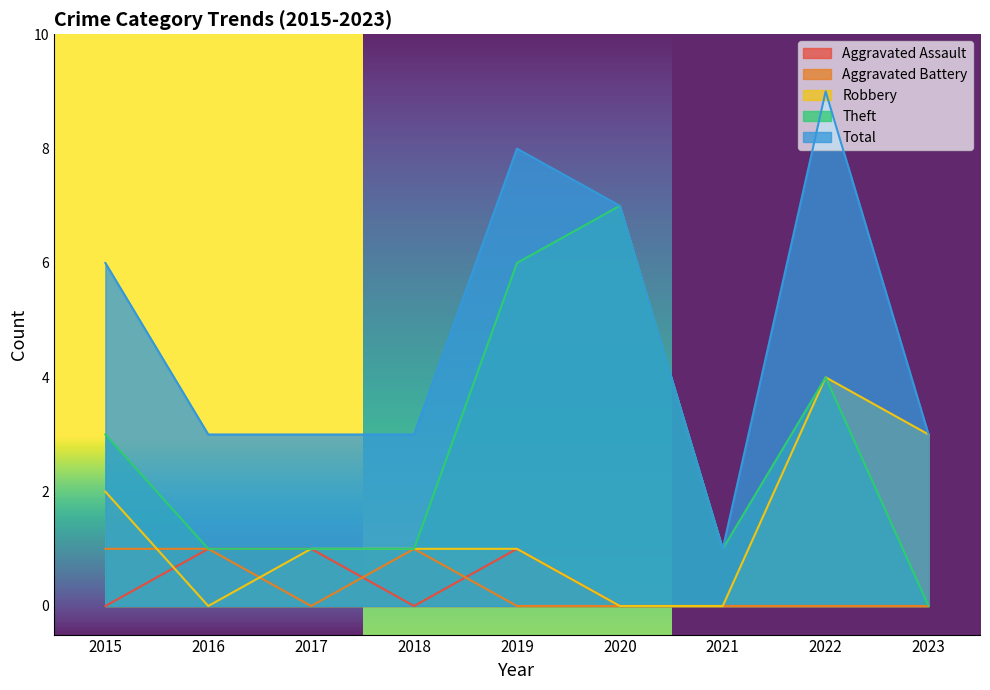

How many lines are shown in the chart?

5